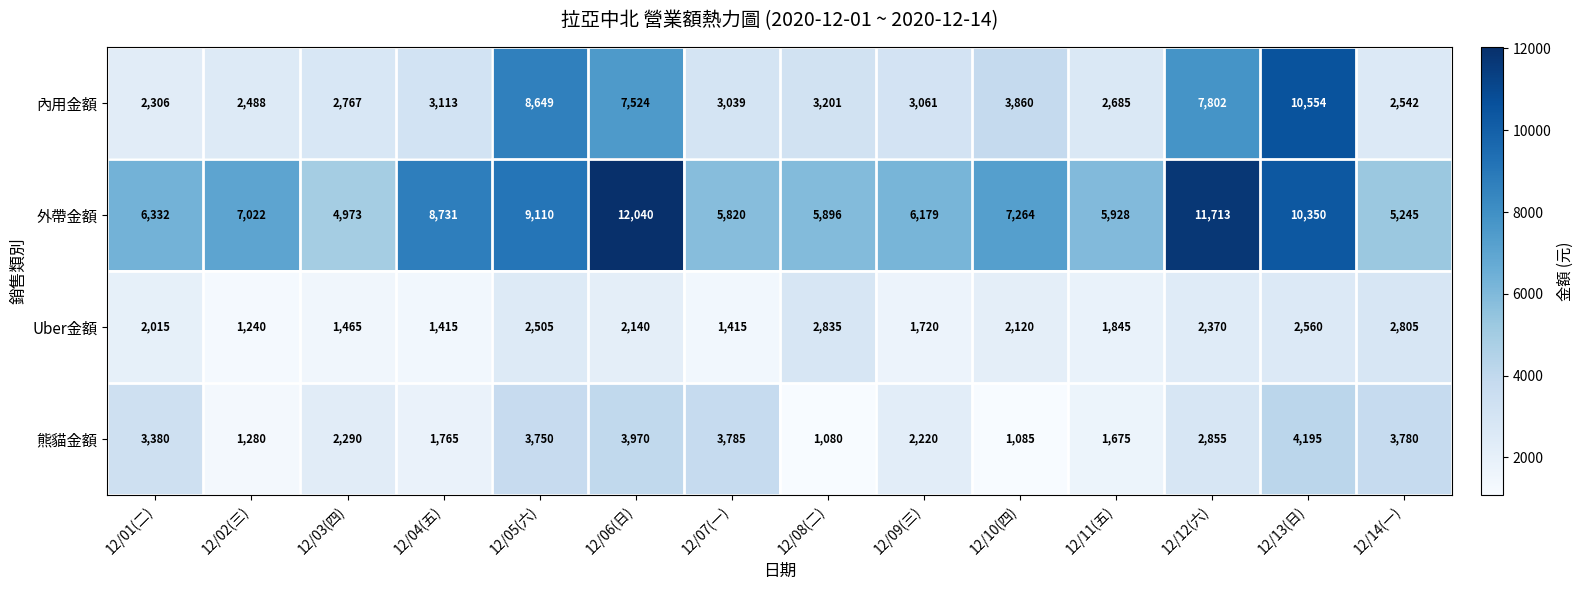

How many distinct data groups are displayed?

4